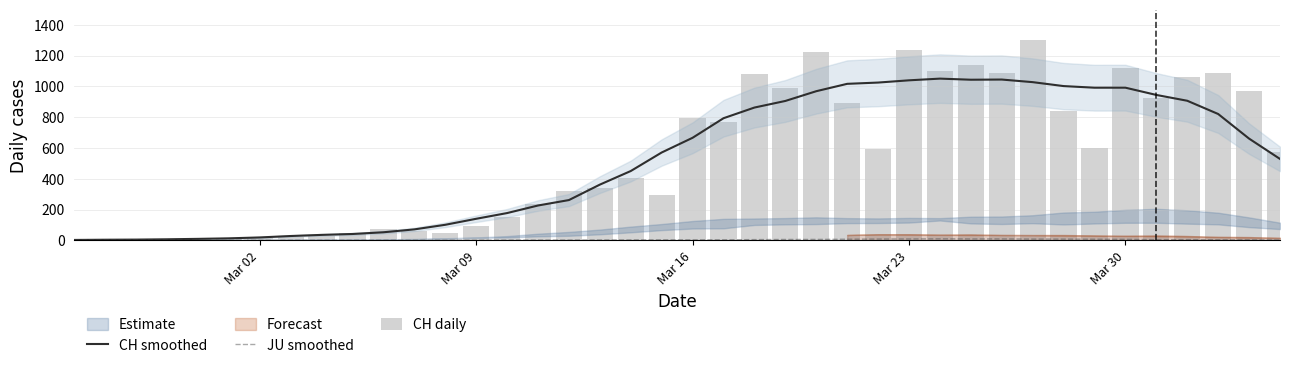

What is the highest value of the CH smoothed series?

1050.4